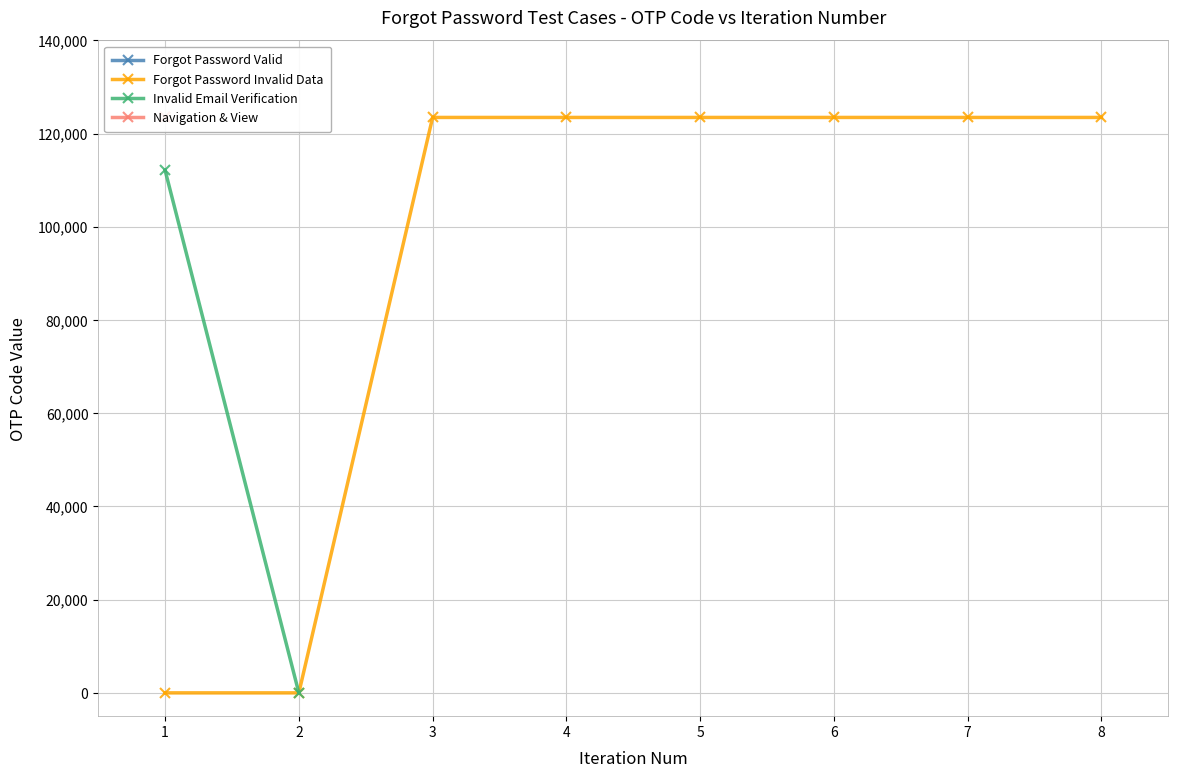

The value of Forgot Password Invalid Data at 2 is 64656. True or false?

False